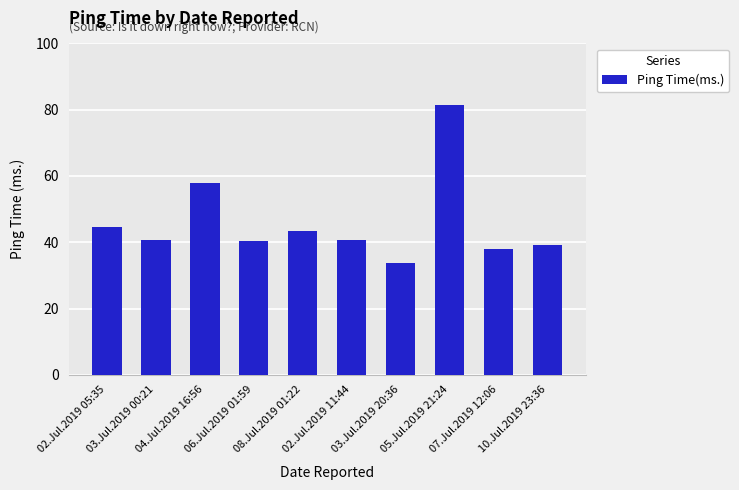

What is the maximum value shown in the chart?

81.3